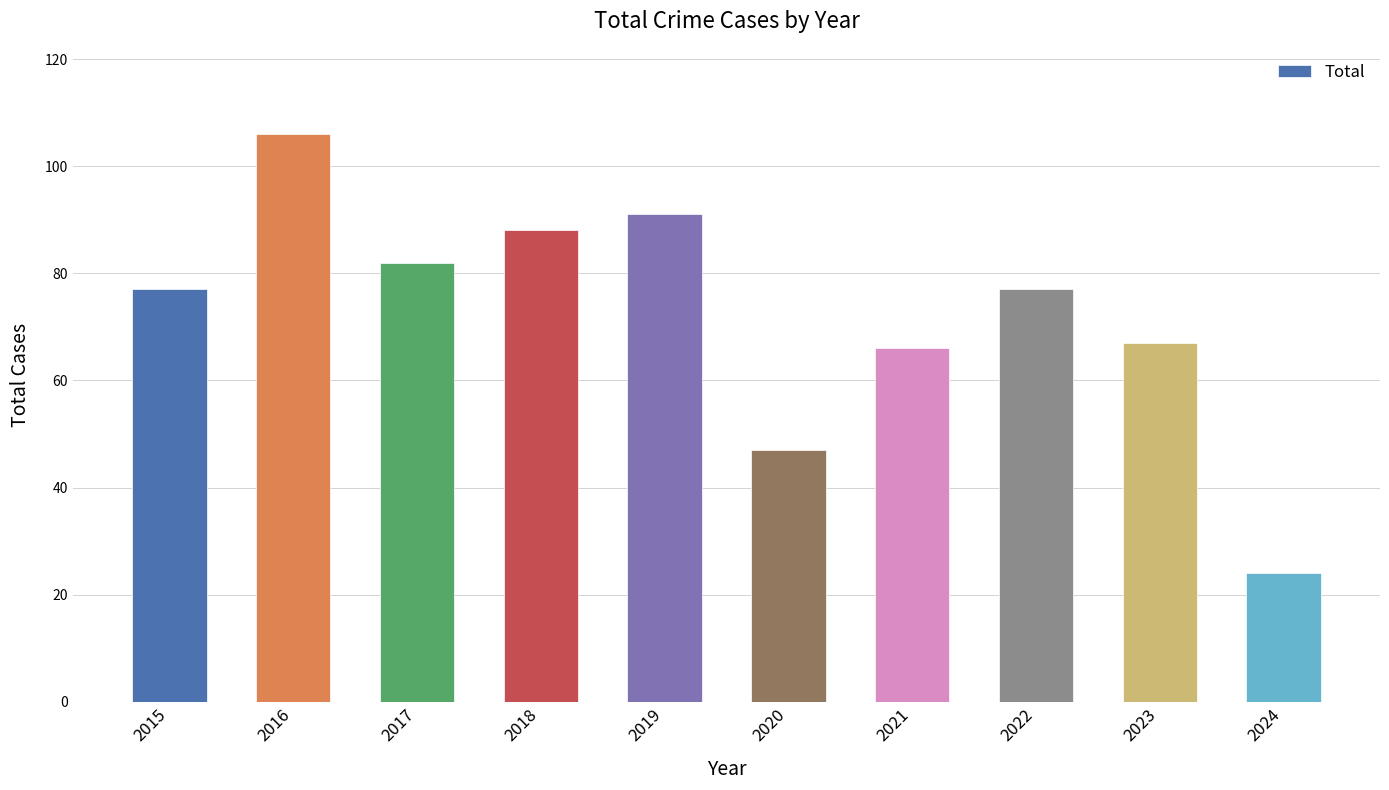

What value does the data have at 2022?

77